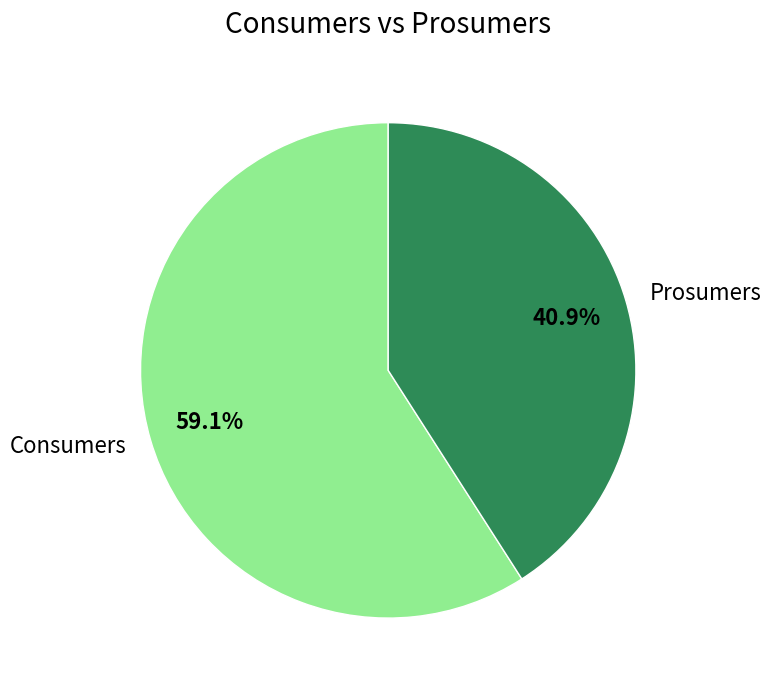

Does Prosumers represent more than half of the total?

No